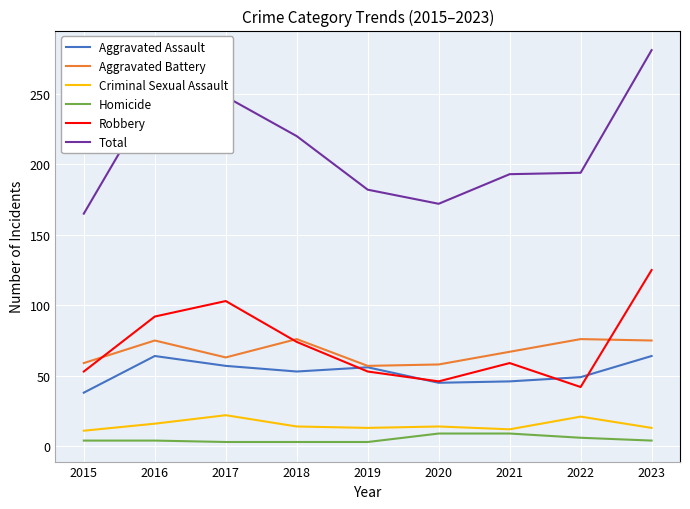

Which series has the largest range (max minus min)?

Total